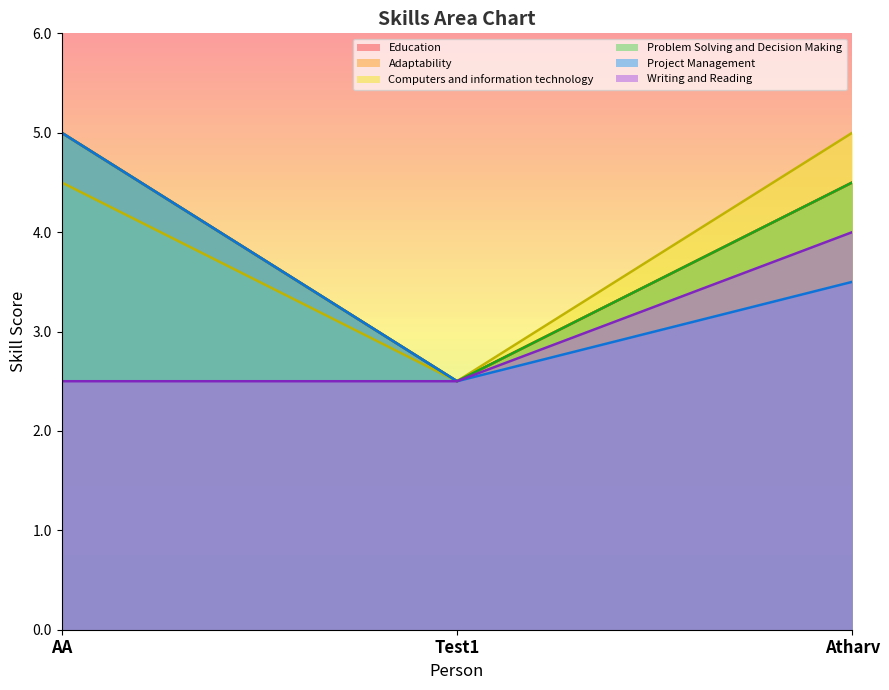

What position from the left is Atharv?

3